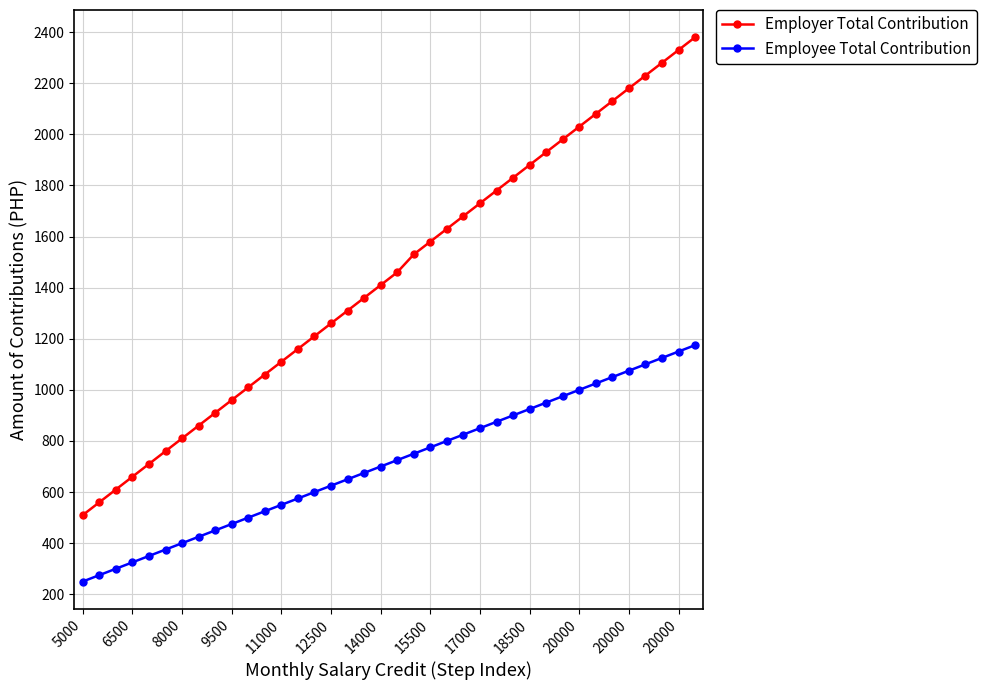

Which series has the widest spread of values?

Employer Total Contribution